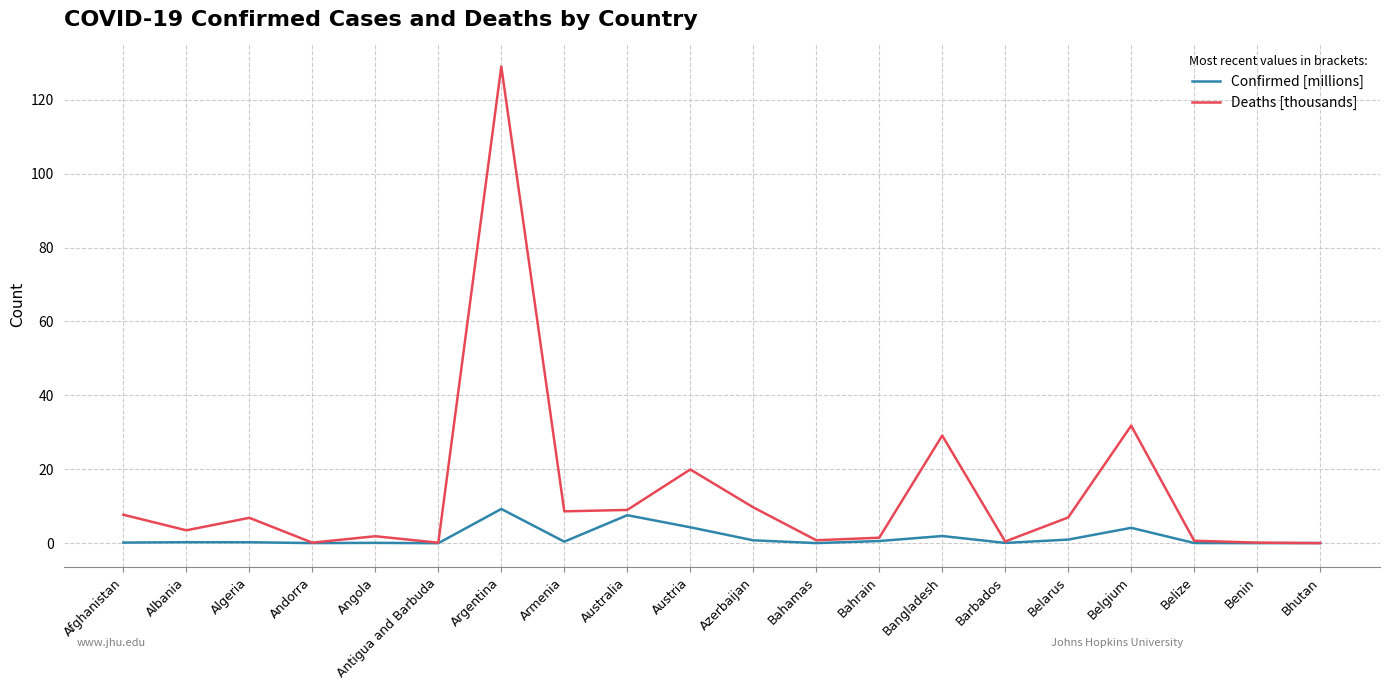

The value of Deaths [thousands] at Australia is 16.1. True or false?

False